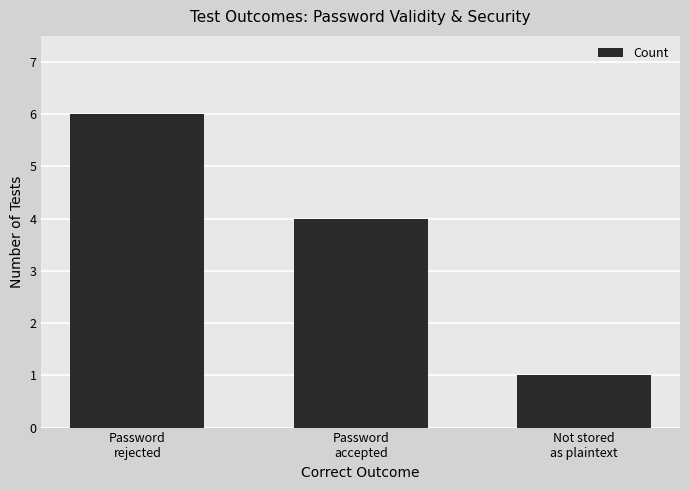

List the labels in order of value, smallest first.

Not stored
as plaintext, Password
accepted, Password
rejected